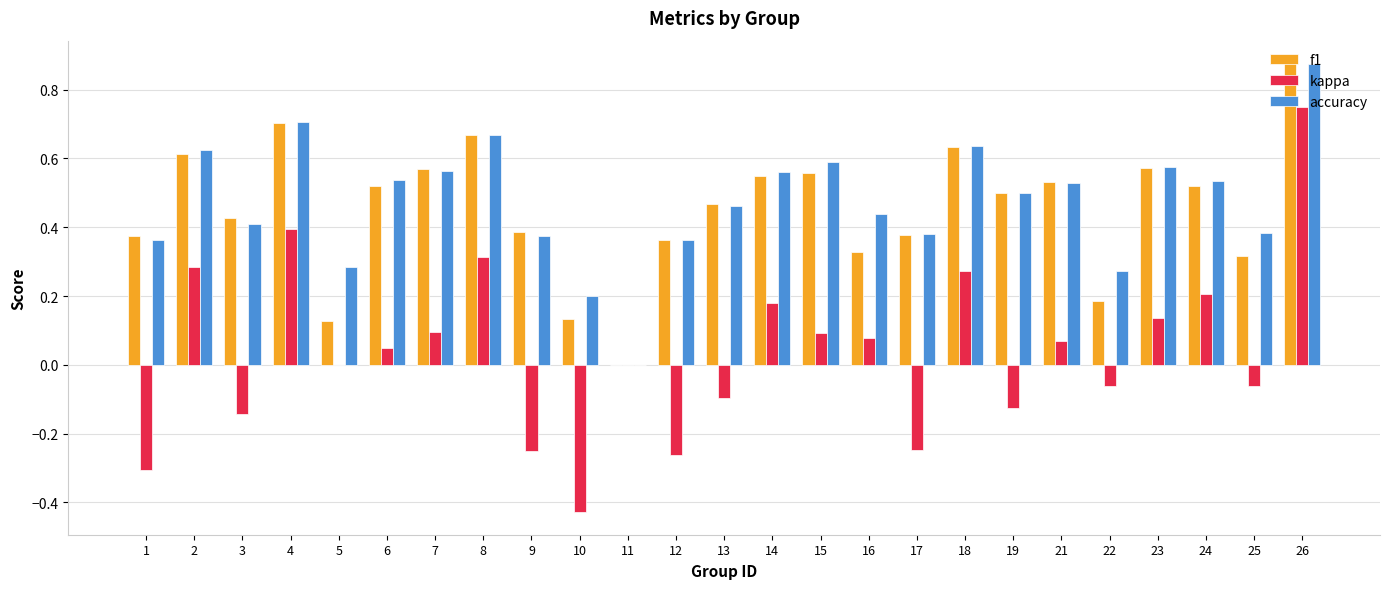

Between 4 and 23, which series saw the biggest shift?

kappa